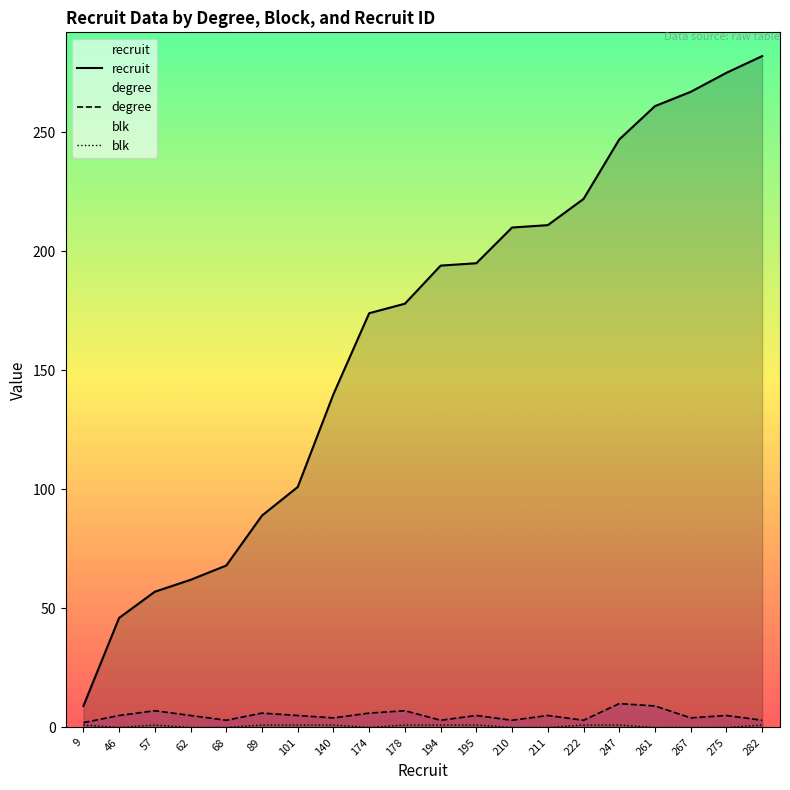

Which series has the largest range (max minus min)?

recruit